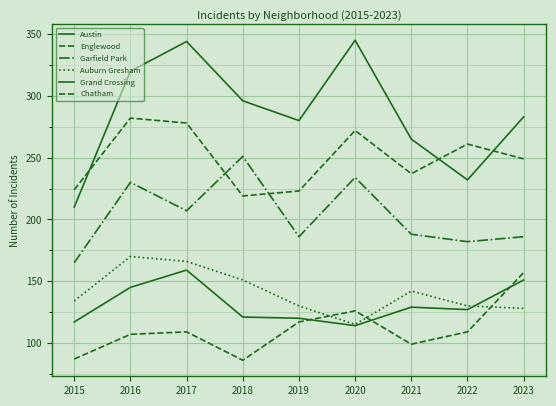

Which series ends up on top after the final intersection of Garfield Park and Englewood?

Englewood